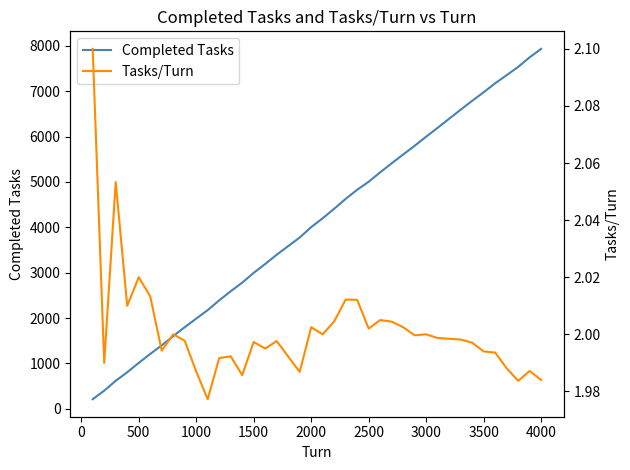

Where is Completed Tasks nearest to the value 4073?

2000